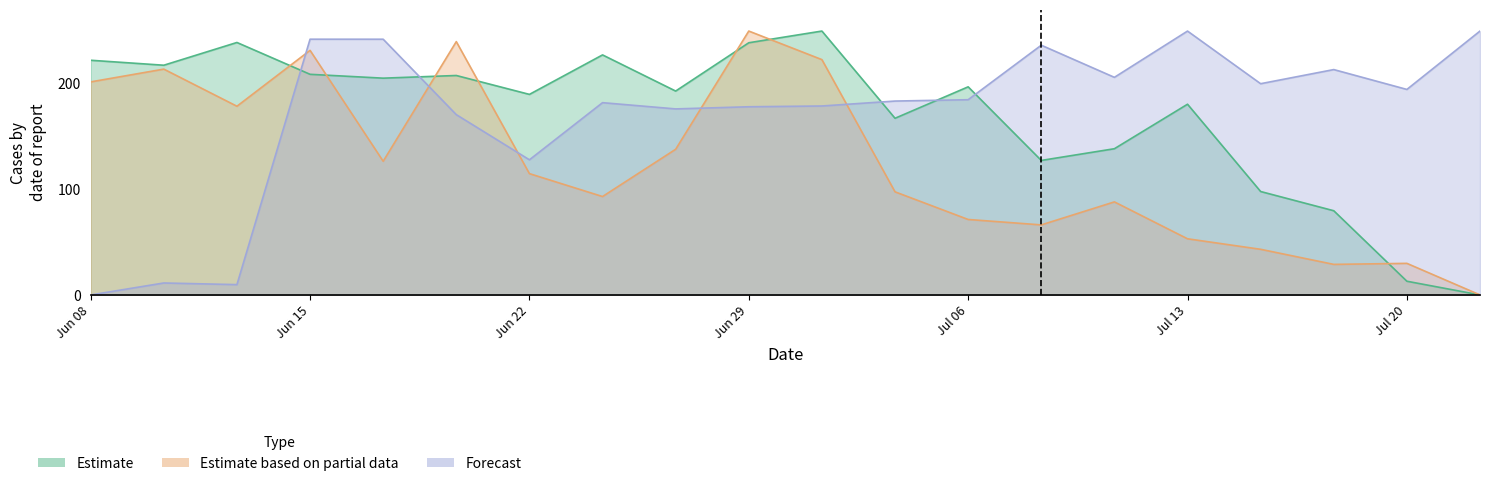

Count the number of categories in the chart.

20